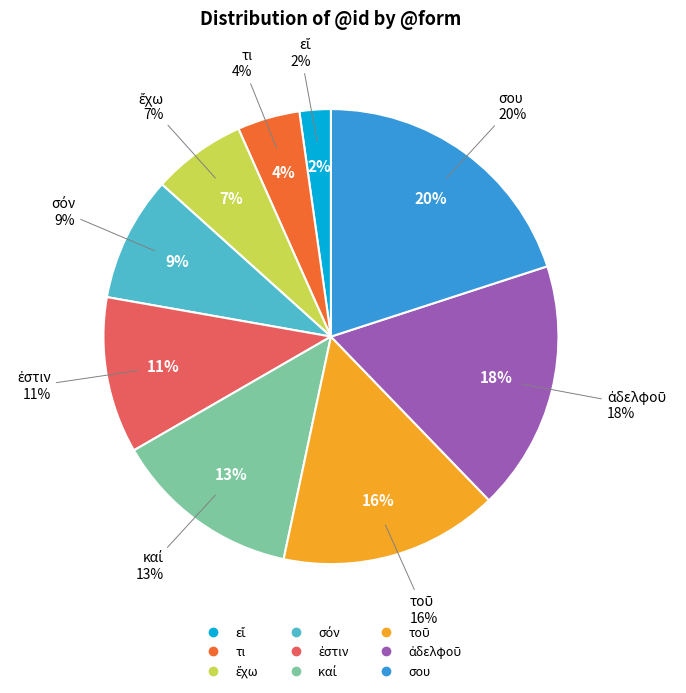

How many slices are in this pie chart?

9